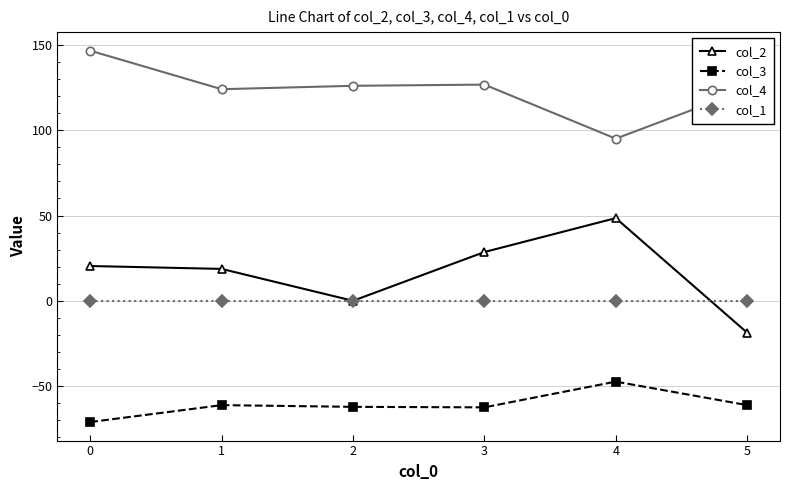

At how many categories does at least one series exceed 35?

6